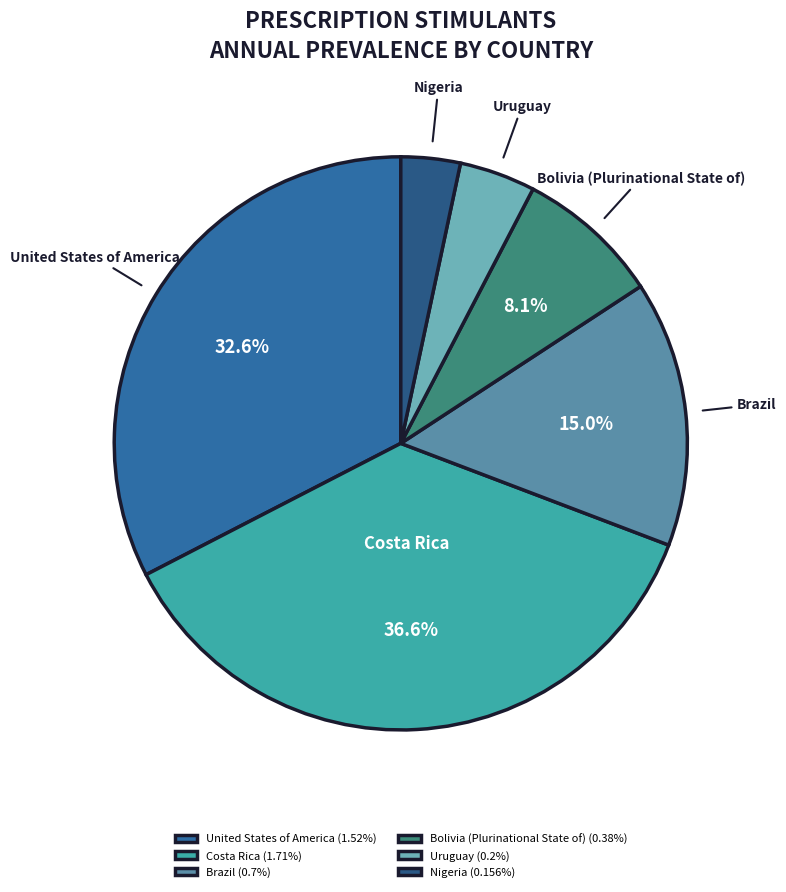

To the nearest percent, what is the difference between the largest and smallest slice percentages?

33%